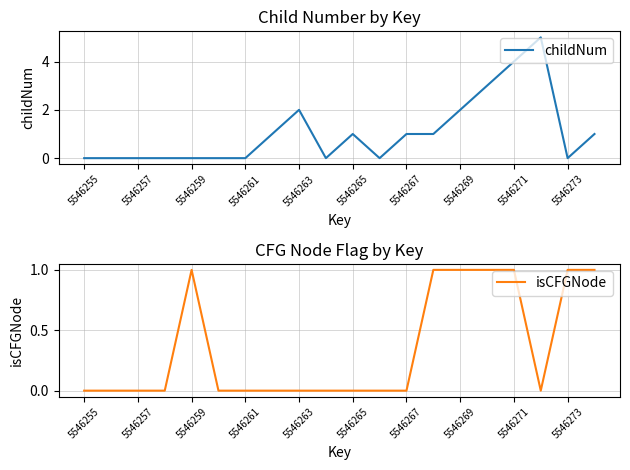

True or false: childNum has more than 0 interior local peaks.

True